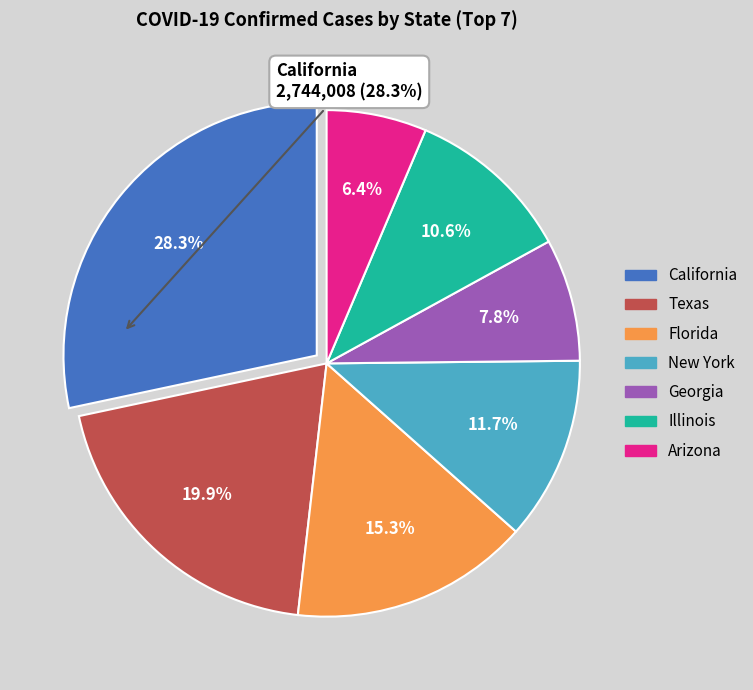

To the nearest percent, what is the average slice percentage?

14%